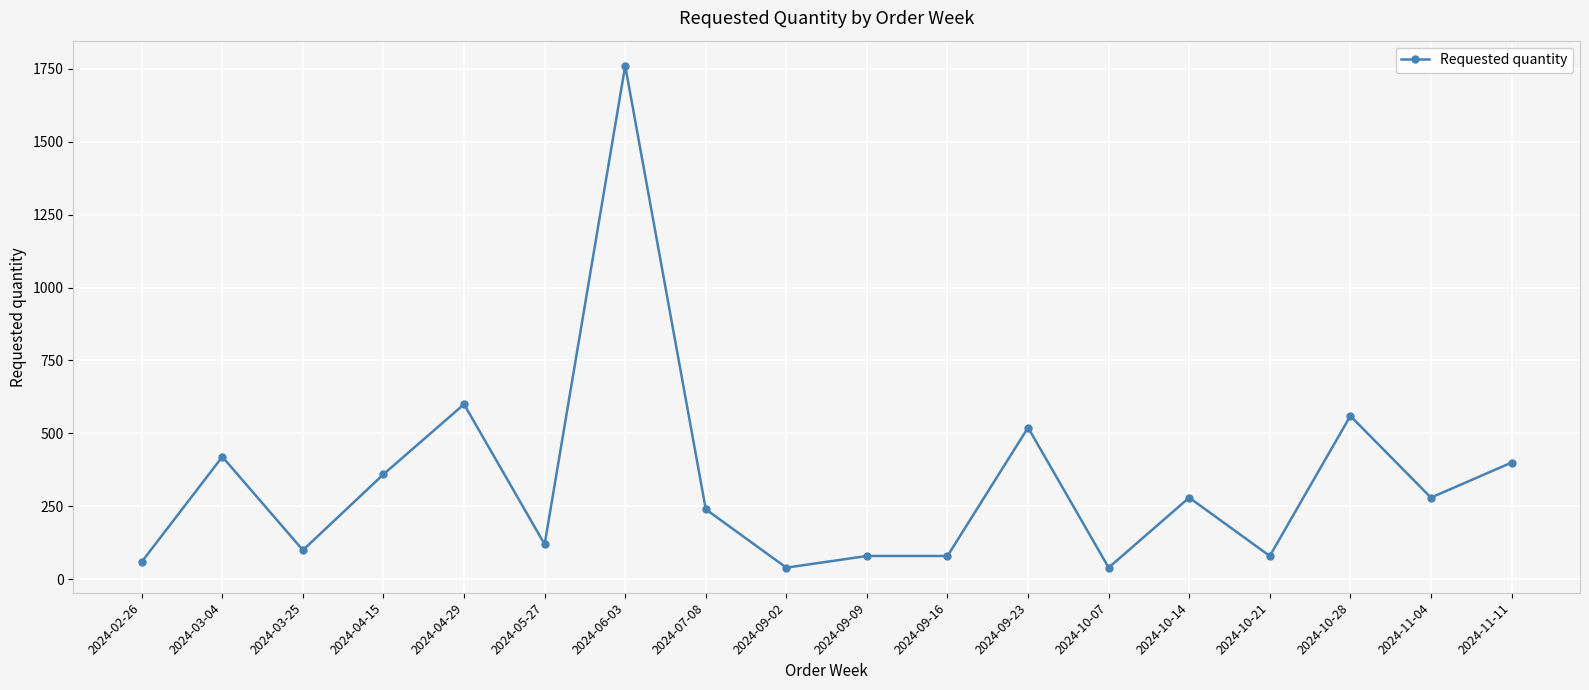

True or false: there are more than 0 points higher than both neighbors.

True